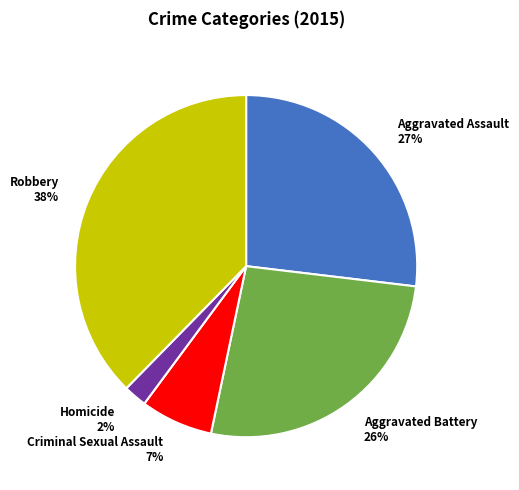

Combined, do Criminal Sexual Assault and Aggravated Assault account for over 50%?

No